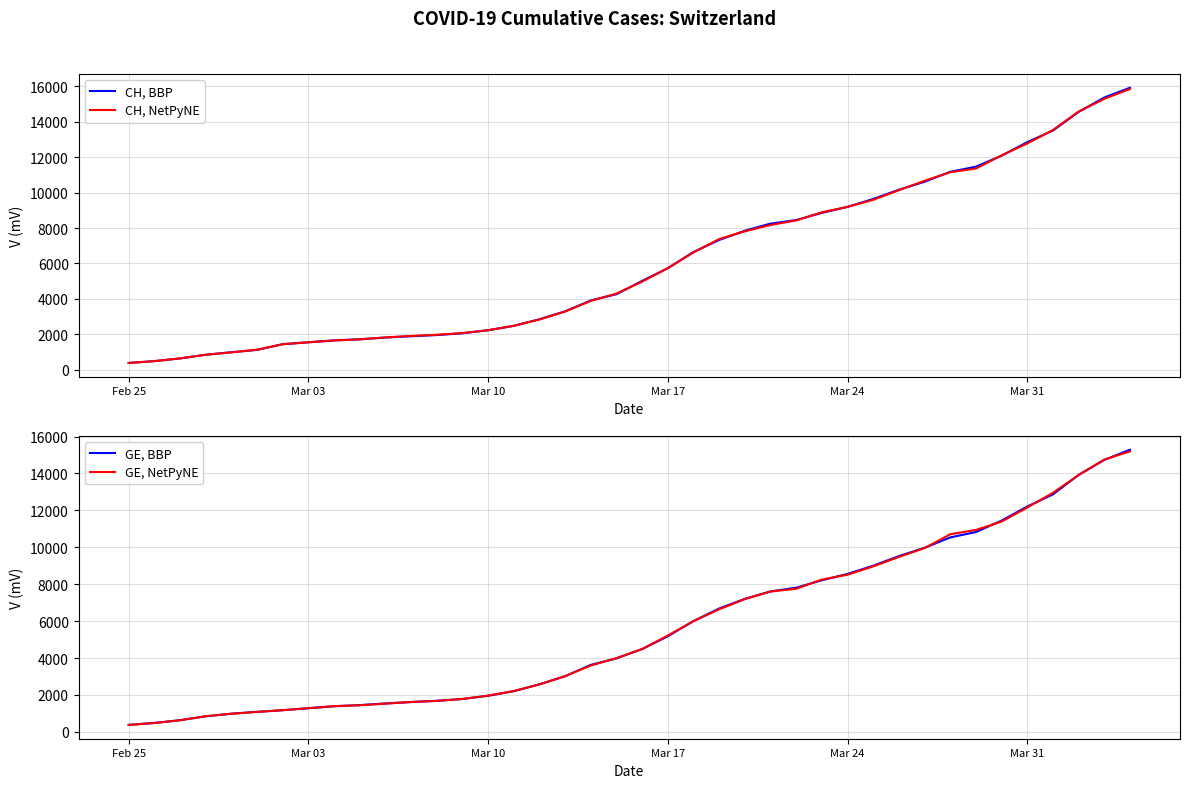

Rank the series at 24 from lowest to highest value.

GE, NetPyNE, GE, BBP, CH, NetPyNE, CH, BBP